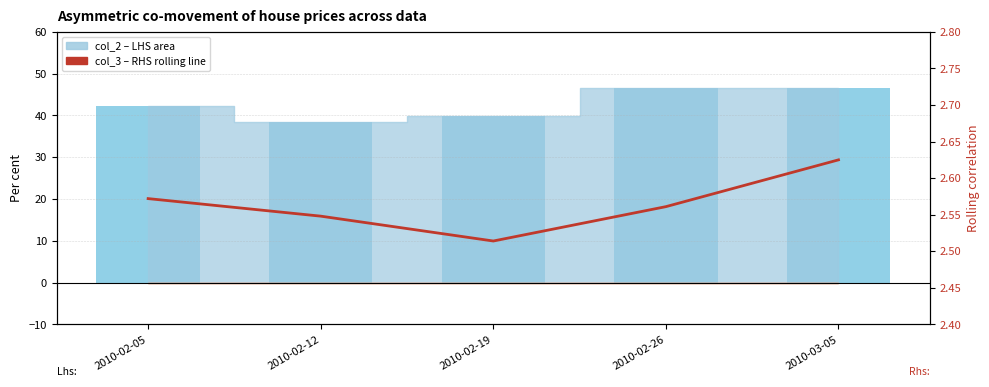

List the labels in order of col_2 (LHS bar) value, smallest first.

2010-02-12, 2010-02-19, 2010-02-05, 2010-03-05, 2010-02-26